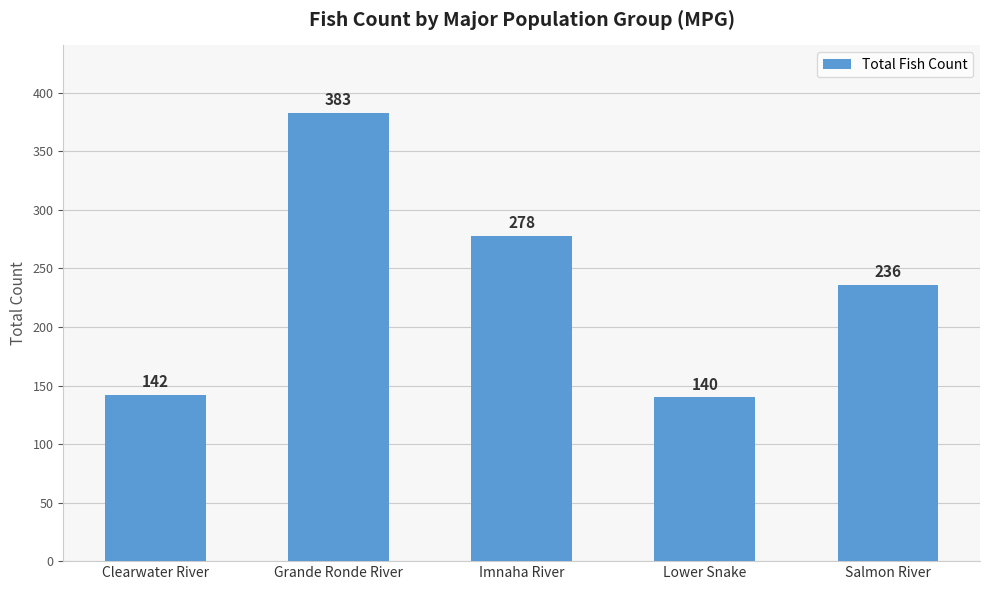

Approximately how many times larger is the value at Imnaha River compared to Salmon River?

1.2